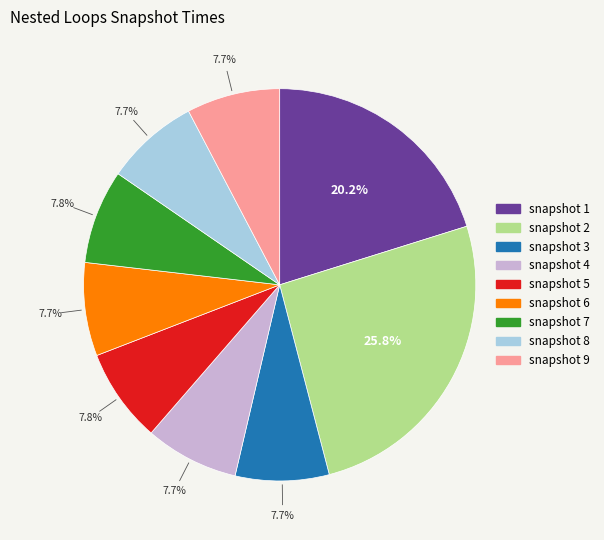

To the nearest percent, what is the difference between the snapshot 2 and snapshot 3 slice percentages?

18%